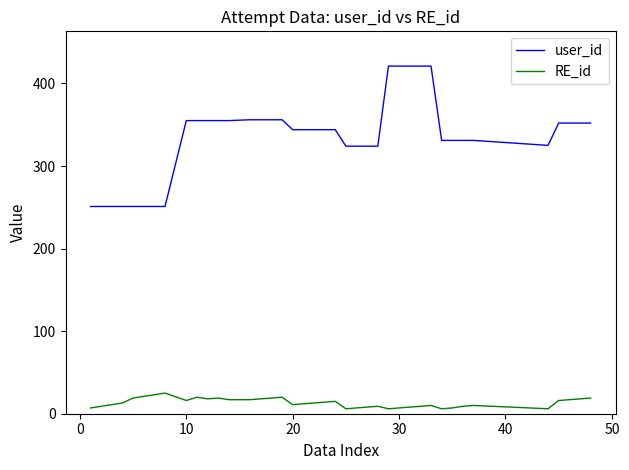

Which series has the largest total across all categories?

user_id